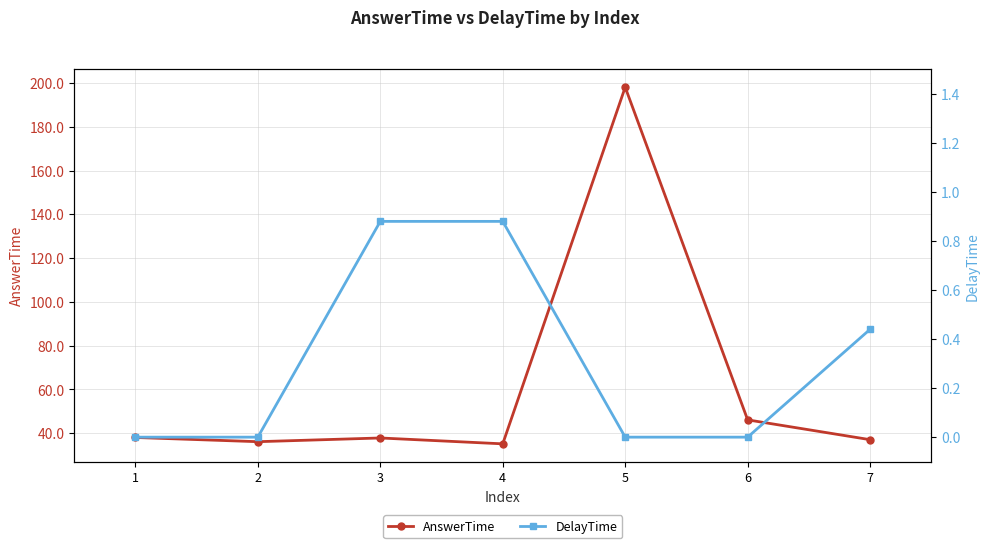

True or false: AnswerTime and DelayTime intersect in this chart.

False